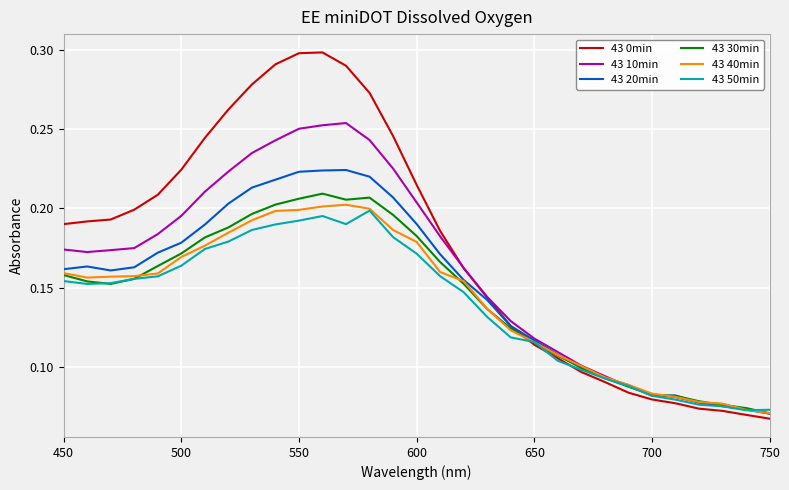

Which series has the largest total across all categories?

43 0min